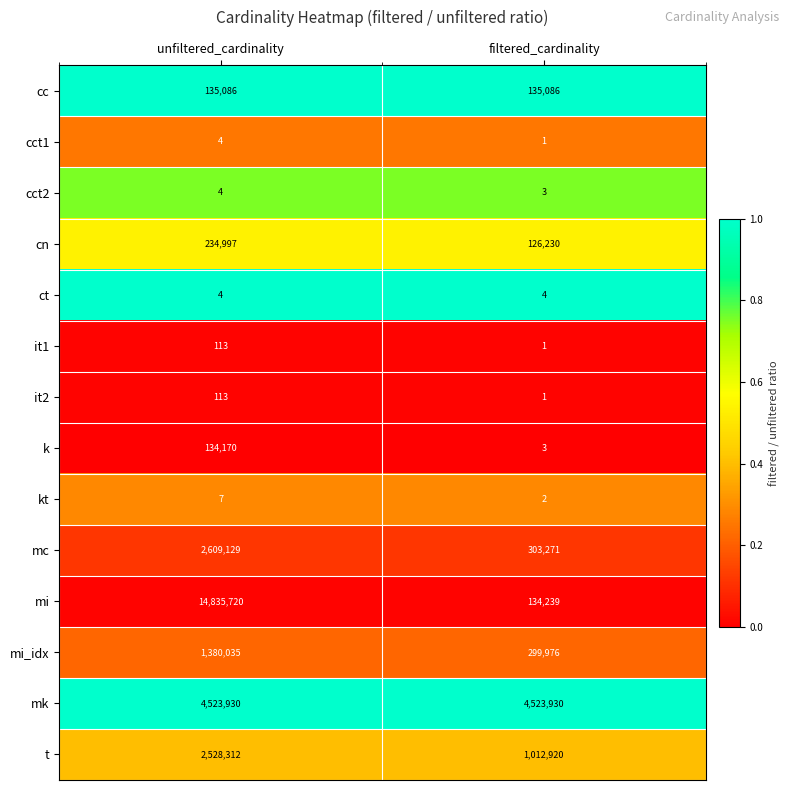

How many distinct data groups are displayed?

14